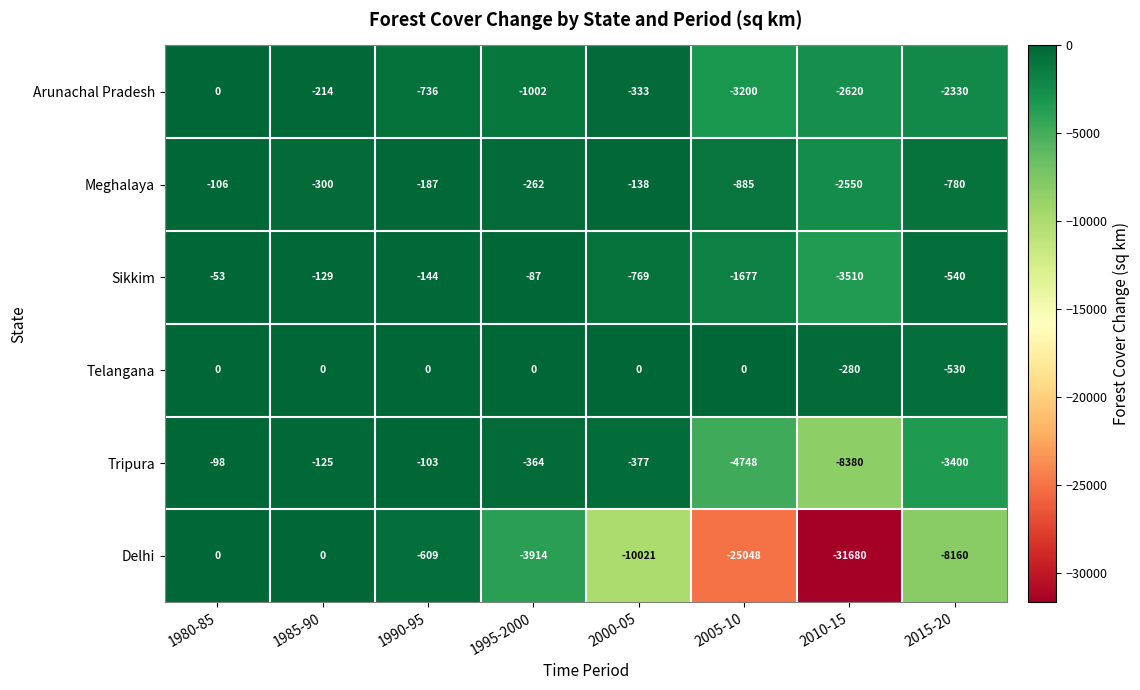

What is the approximate value of Arunachal Pradesh at 1985-90, to the nearest 100?

-200